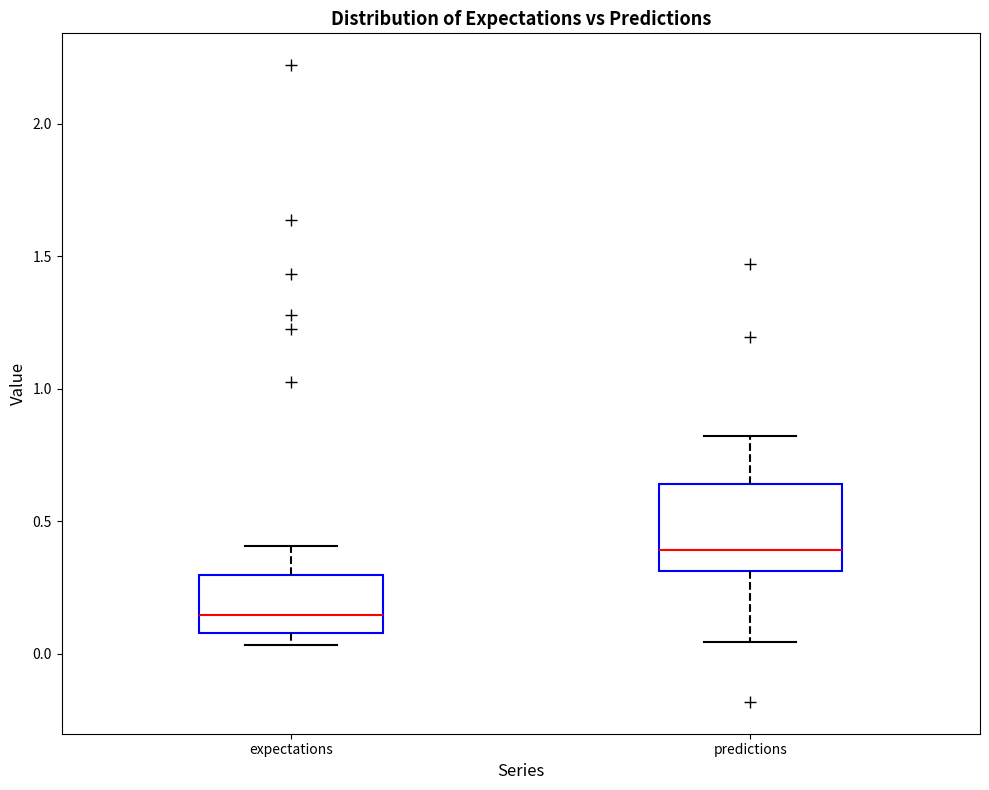

Which box's median line is the lowest?

expectations